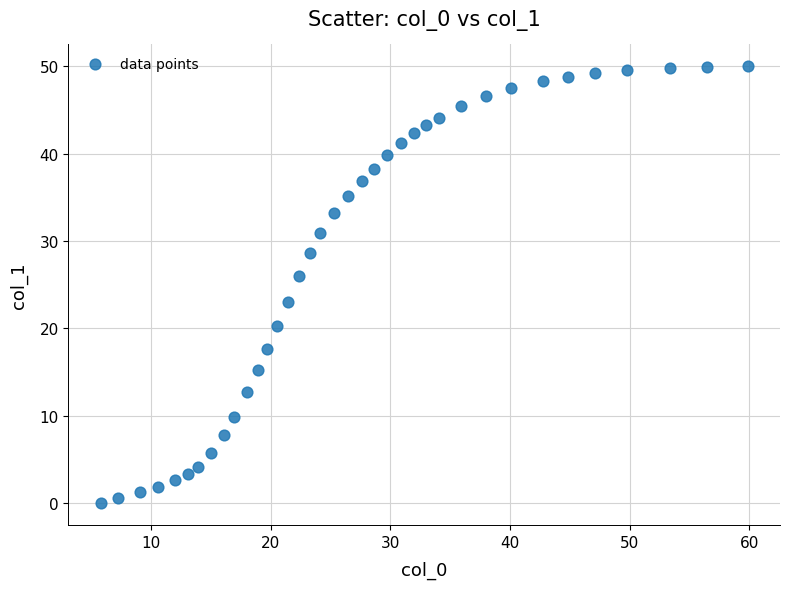

What is the range of Y values (max minus min)?

50.0